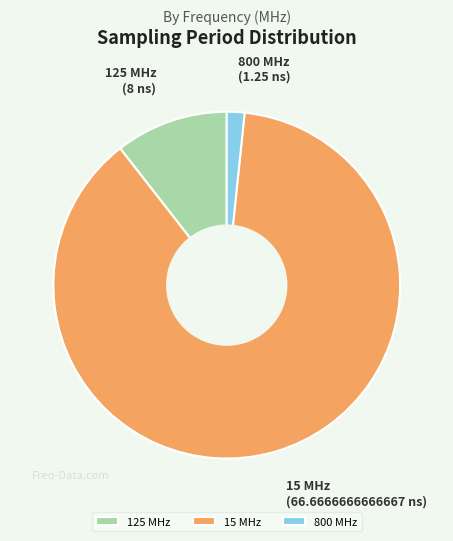

Do 125 MHz and 15 MHz together represent more than half of the pie?

Yes